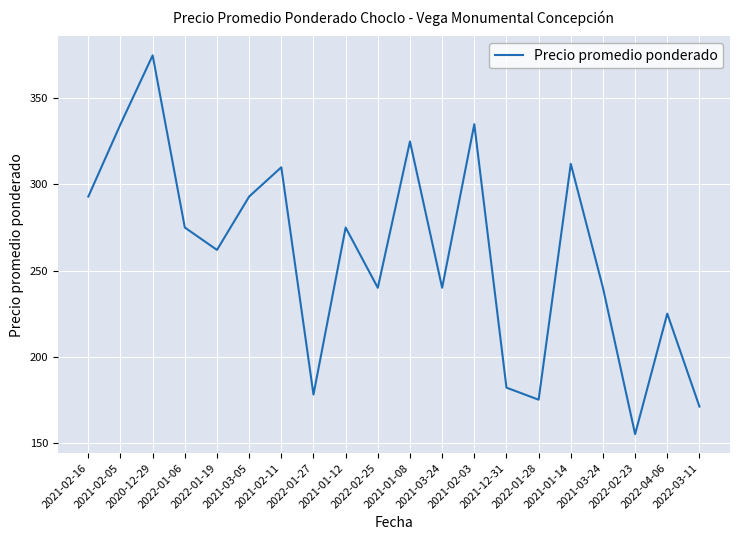

Where does the data first go above 275?

2021-02-16